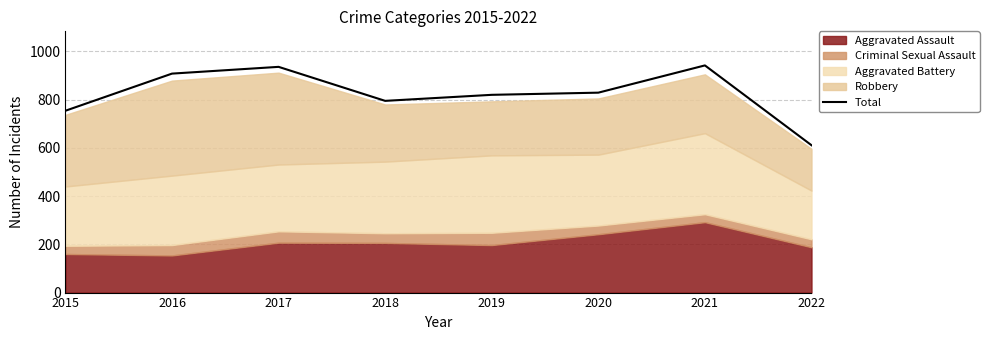

What is the difference between the values at 2019 and 2020?

9